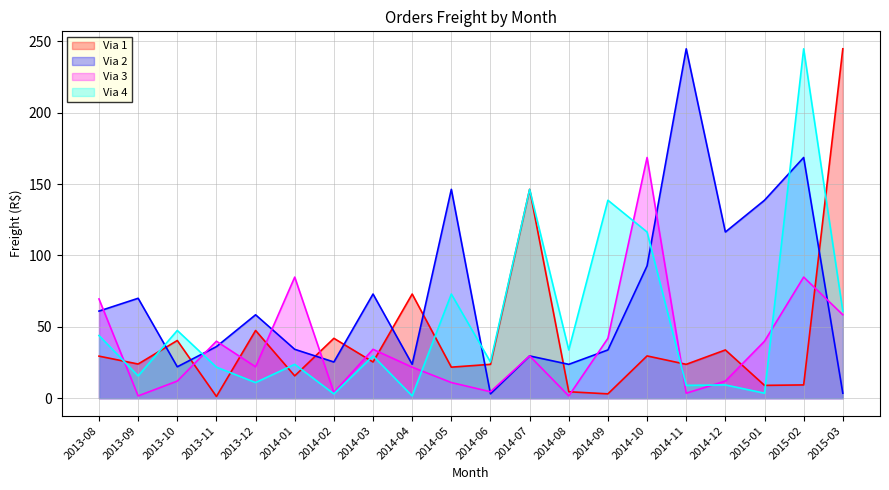

Which category has the highest value in the Frete_via4 series?

2015-02